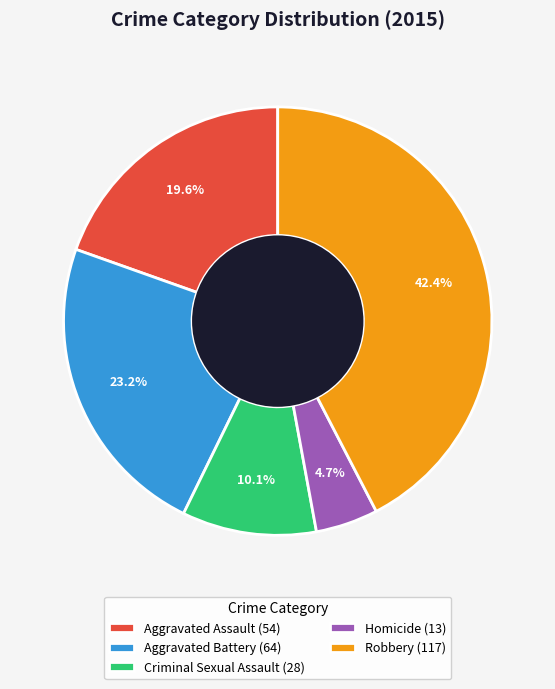

Is Criminal Sexual Assault the majority of the pie?

No